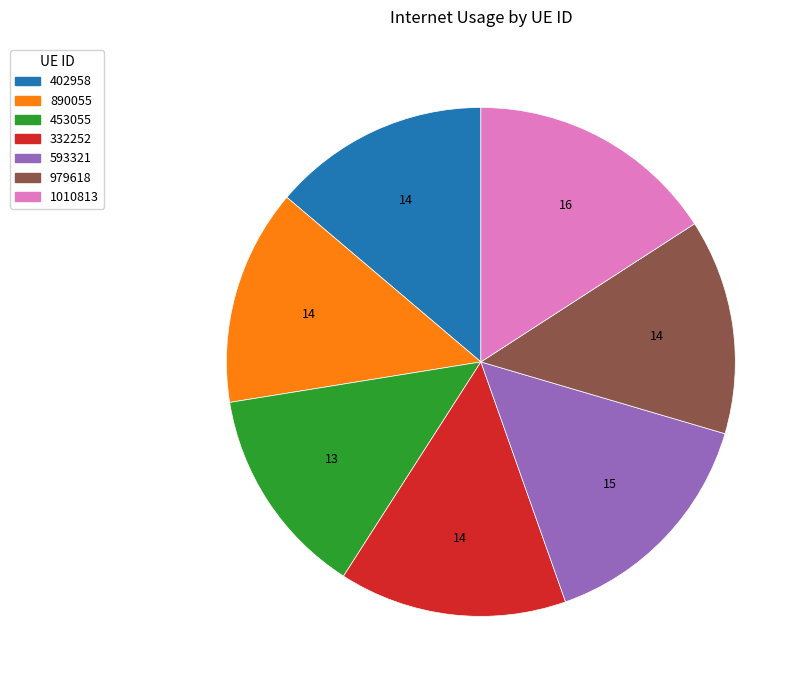

Is there any slice that represents more than half of the pie?

No